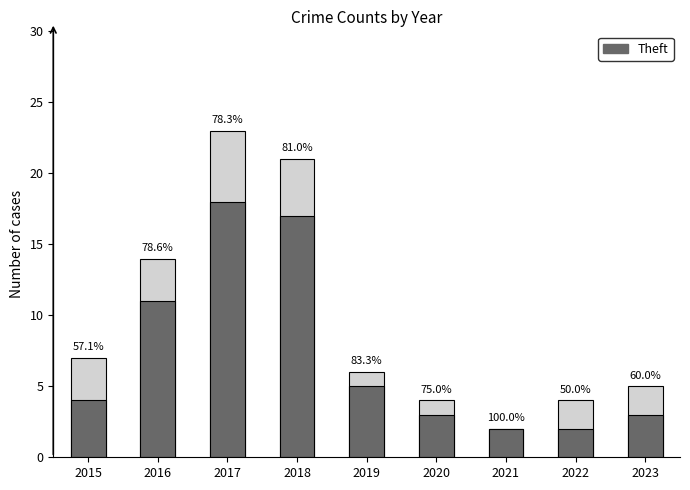

Read the Theft value at 2019, to the nearest 5.

5